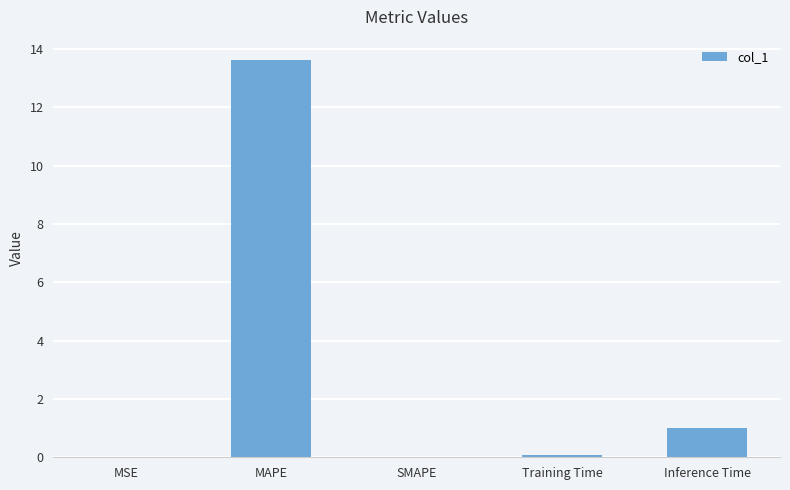

How many distinct data groups are displayed?

1